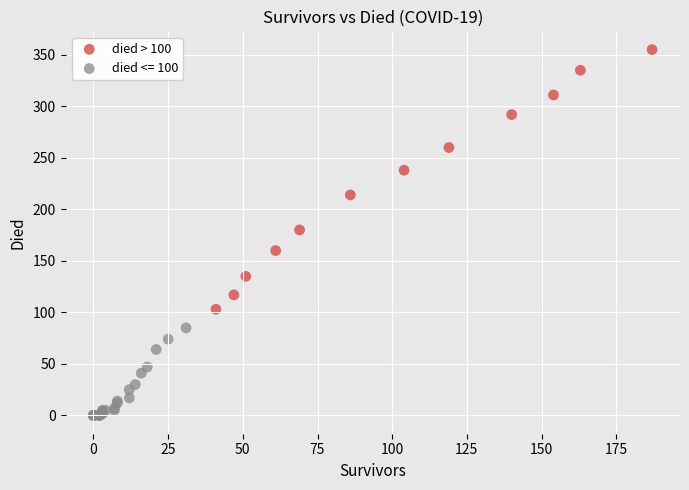

Which series contains the highest Y value?

died > 100